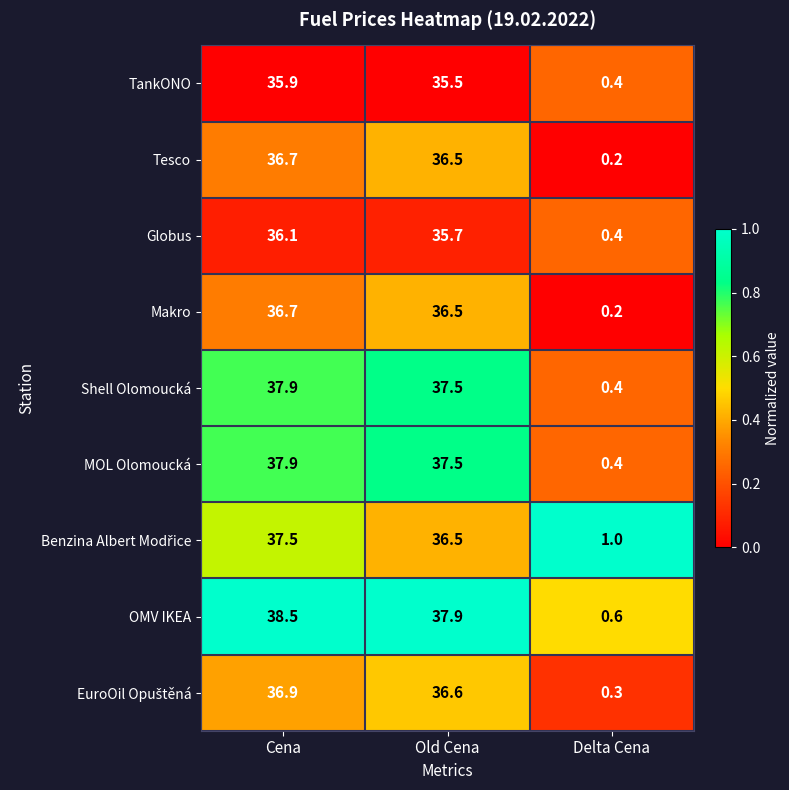

What is the difference between the maximum and minimum values in the Tesco series?

36.5